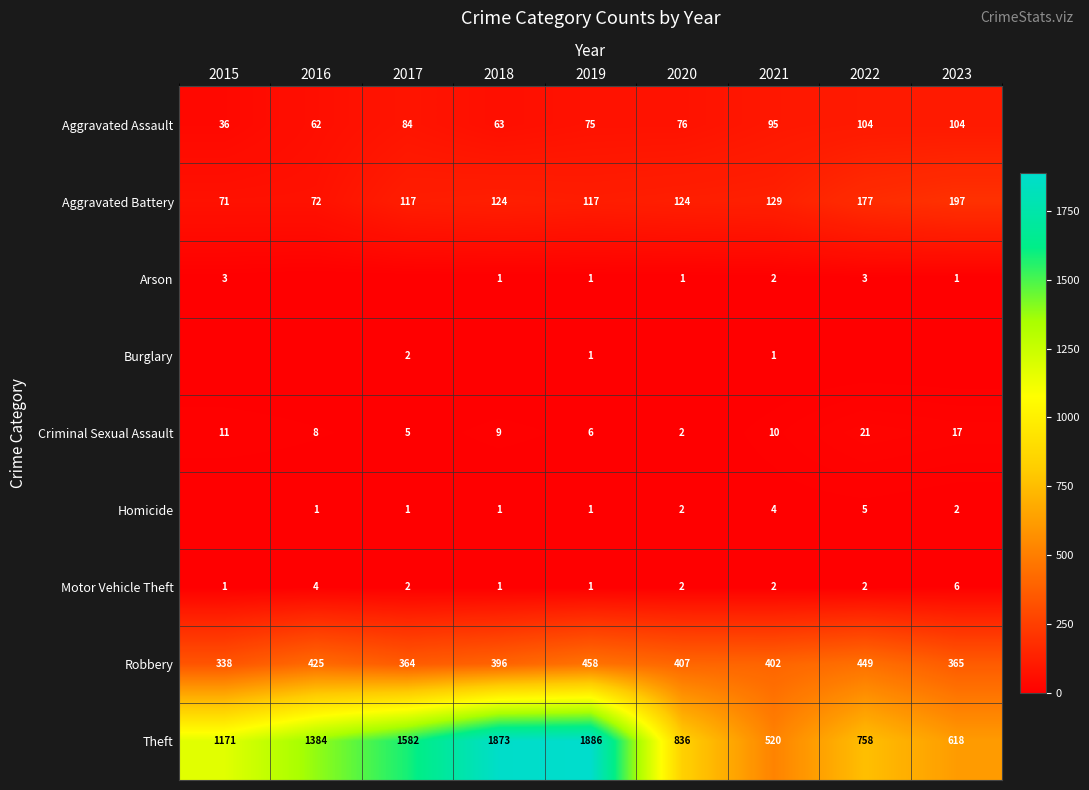

True or false: Aggravated Battery has a value of 170 at 2021.

False